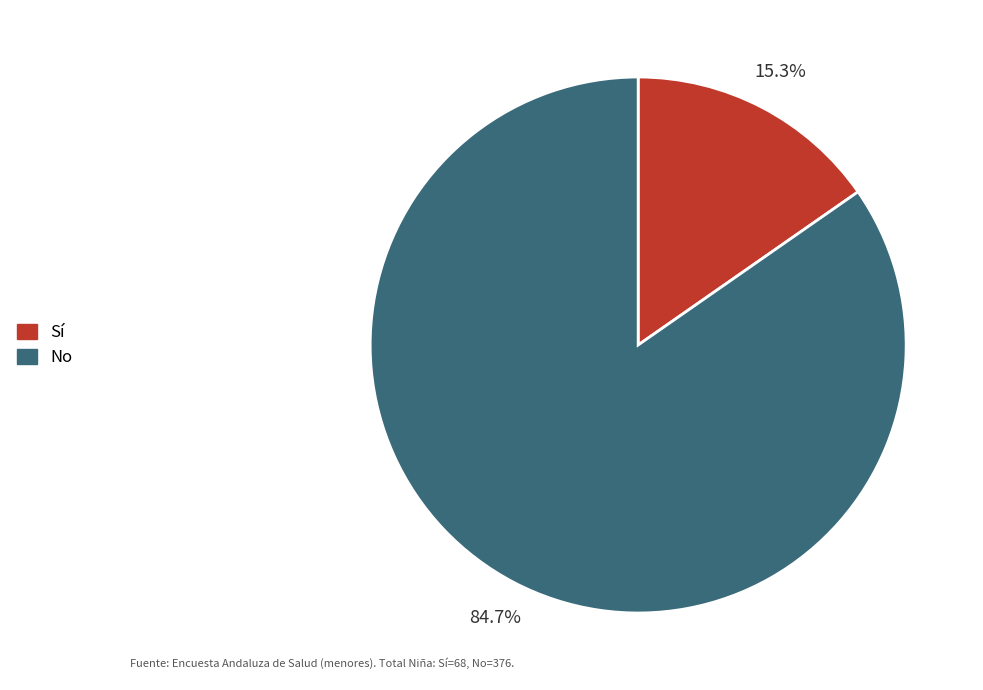

What percentage is NOT represented by No?

15.3%